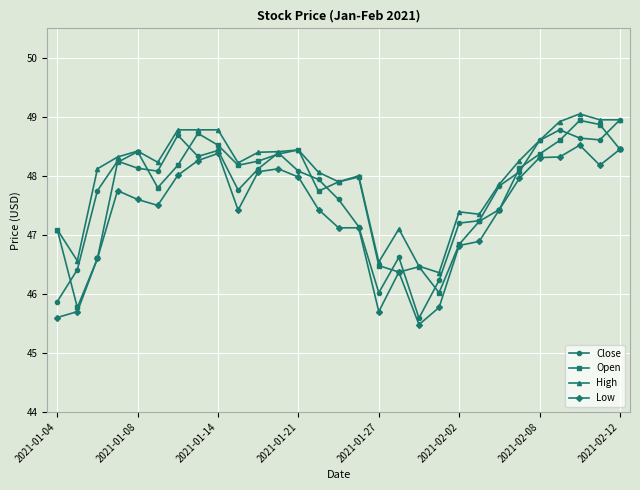

What is the lowest value of the Low series?

45.5